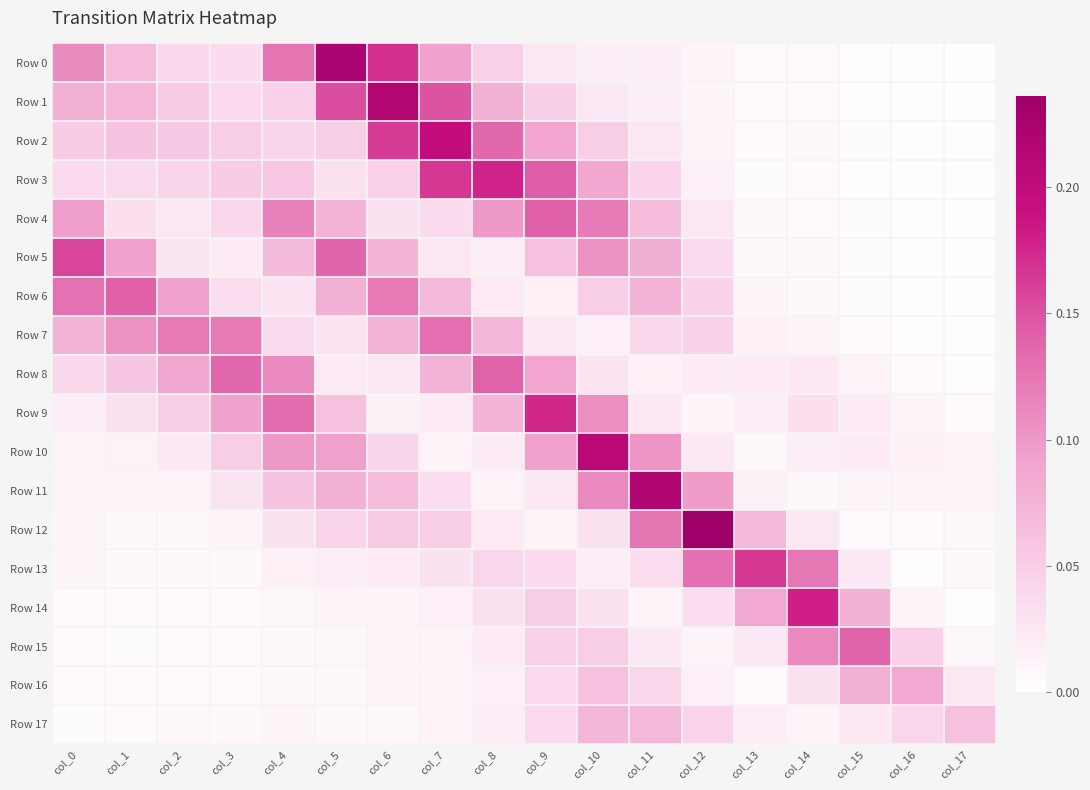

Which series has the largest total across all categories?

Row 1